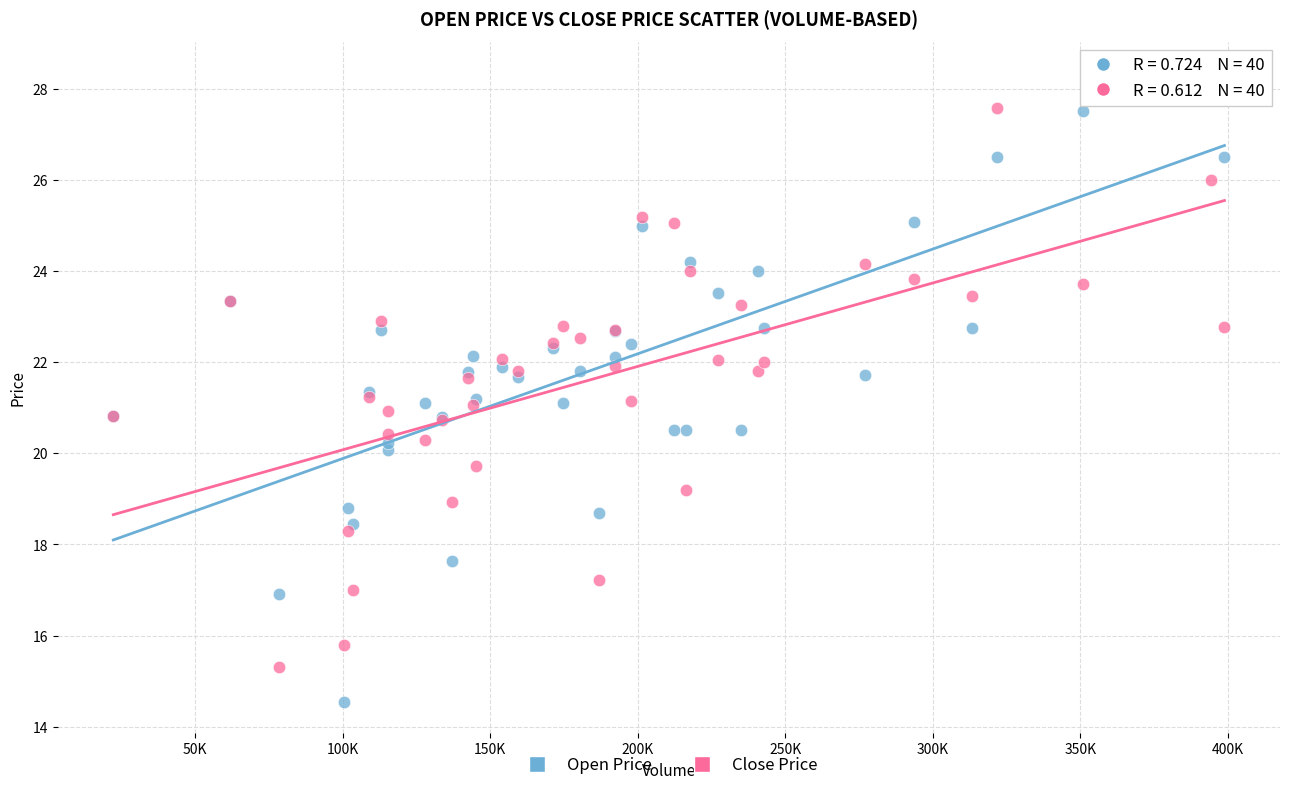

Which series contains the lowest Y value?

Open Price